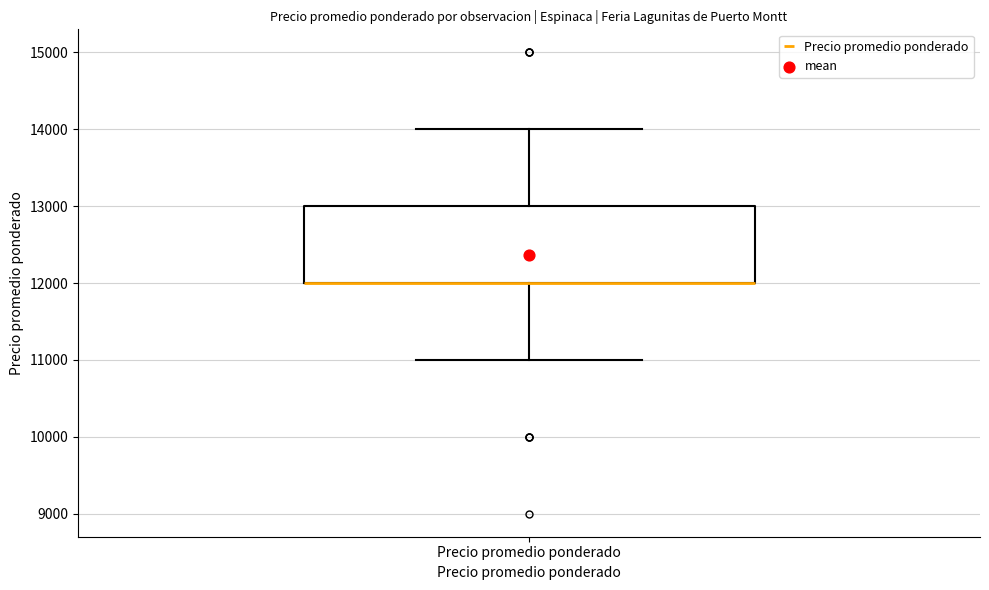

Read this box plot against the y-axis: the position of the median line, the range covered by the box, and the ends of both whiskers. The values are not printed on the chart, so give them approximately, as read against the axis.

median 12000 (drawn on the box's lower edge), box 12000 to 13000, whiskers 11000 to 14000